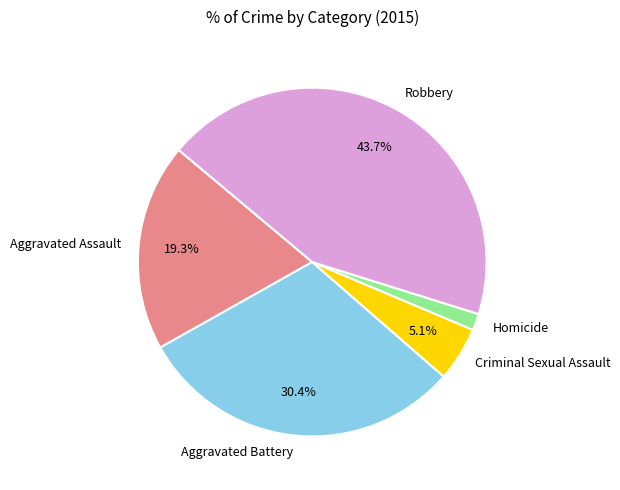

The Aggravated Battery slice represents 30% of the pie. True or false?

True